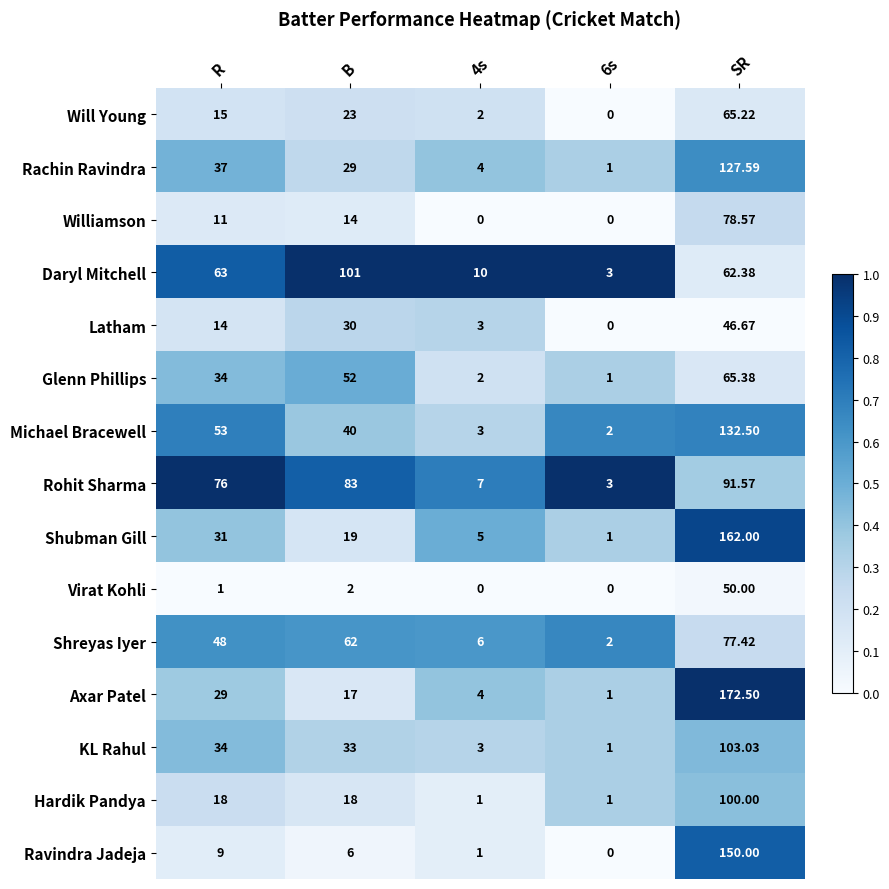

Which series has the largest range (max minus min)?

Axar Patel